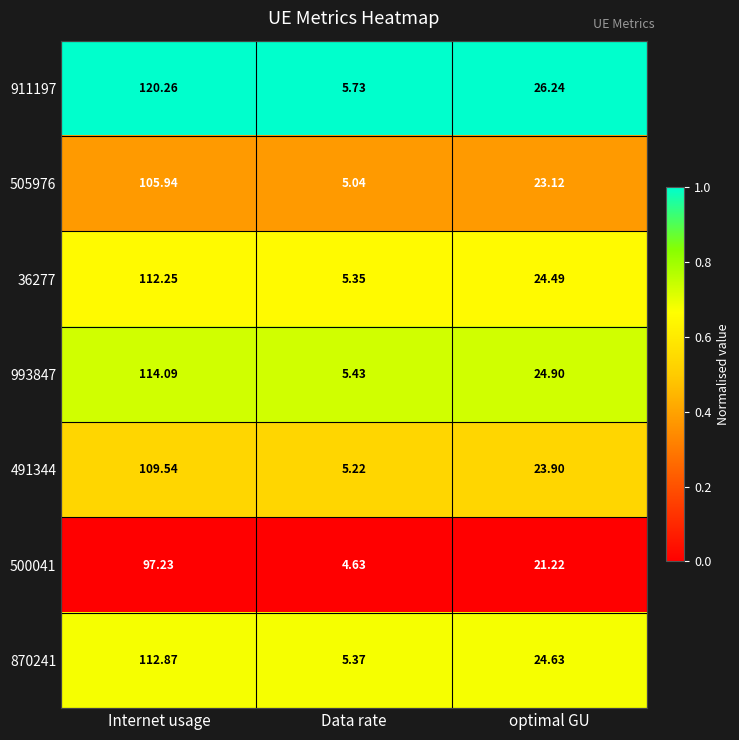

Which series has the widest spread of values?

911197